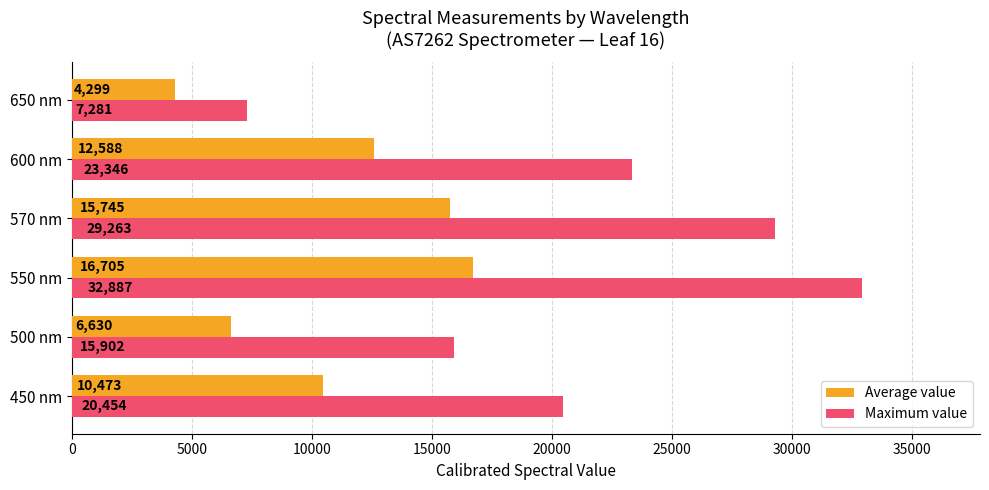

How many categories are shown in the chart?

6